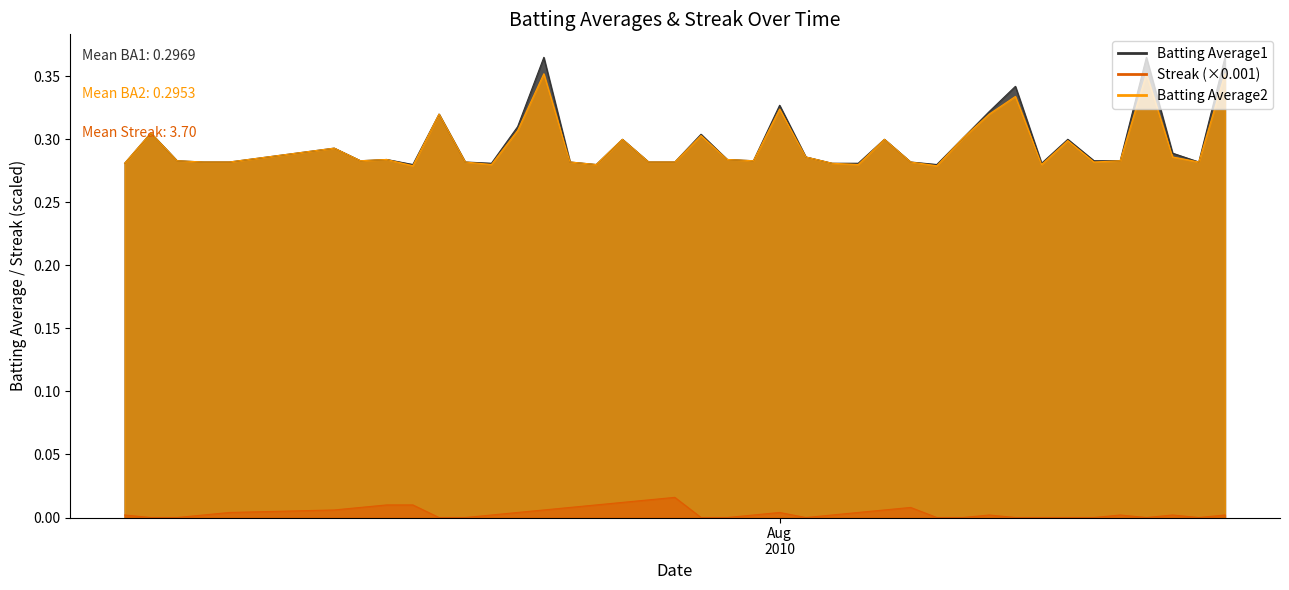

What is the spread (max minus min) of values at 2010-07-09?

0.3